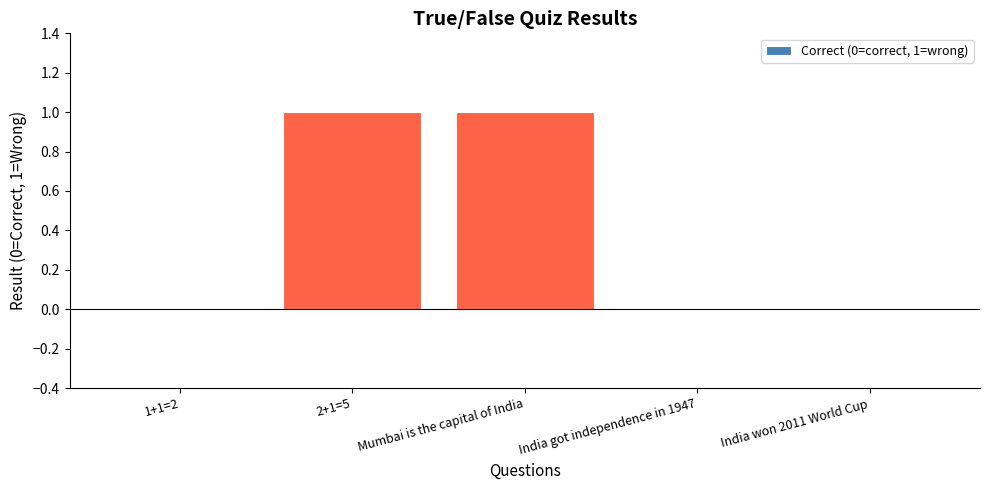

True or false: the data shows 0 at 1+1=2.

True